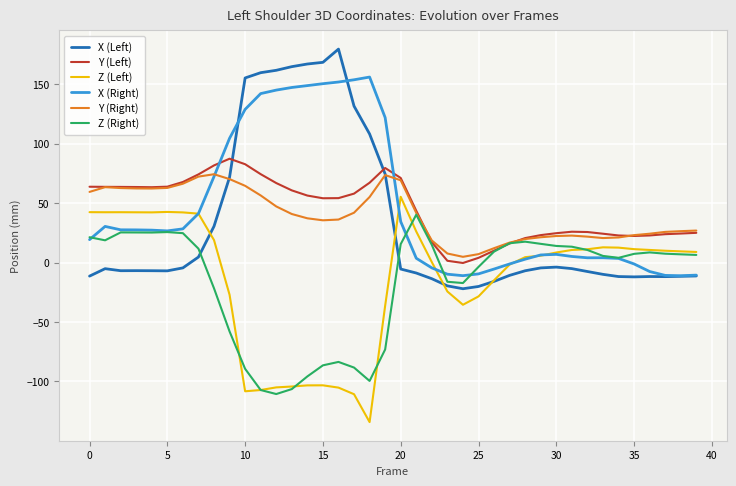

True or false: Z (Right) has more than 2 interior local peaks.

True